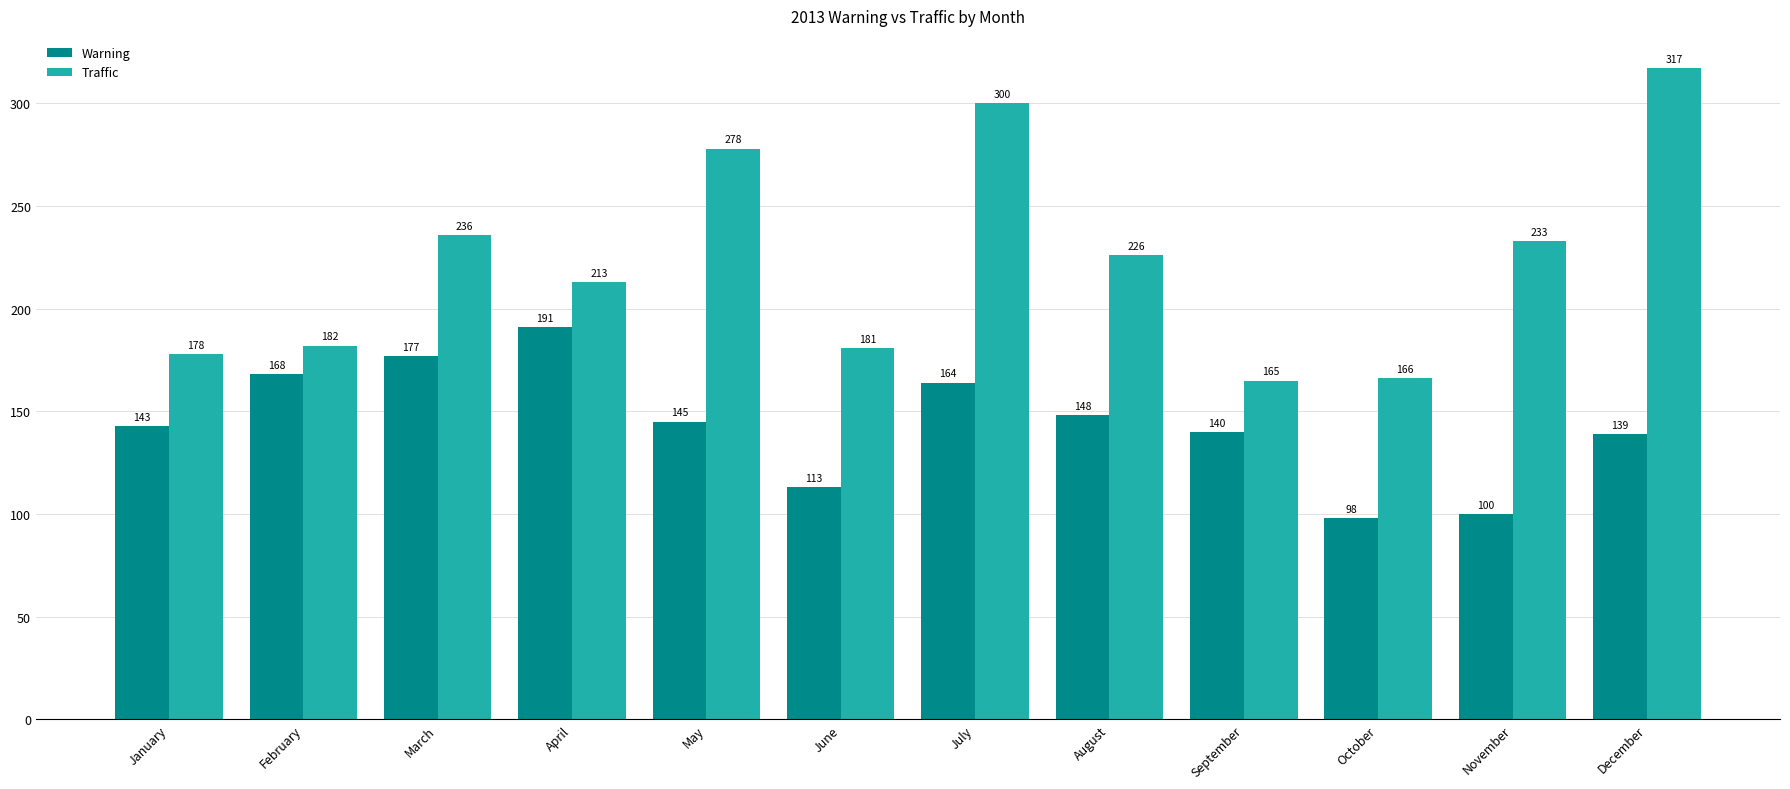

What are all the series names shown in the legend?

Warning, Traffic